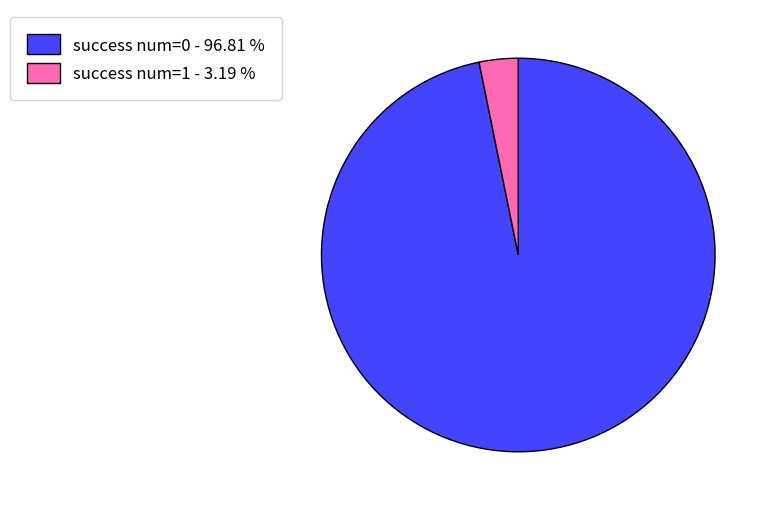

Which category accounts for the majority?

success num=0 - 96.81 %